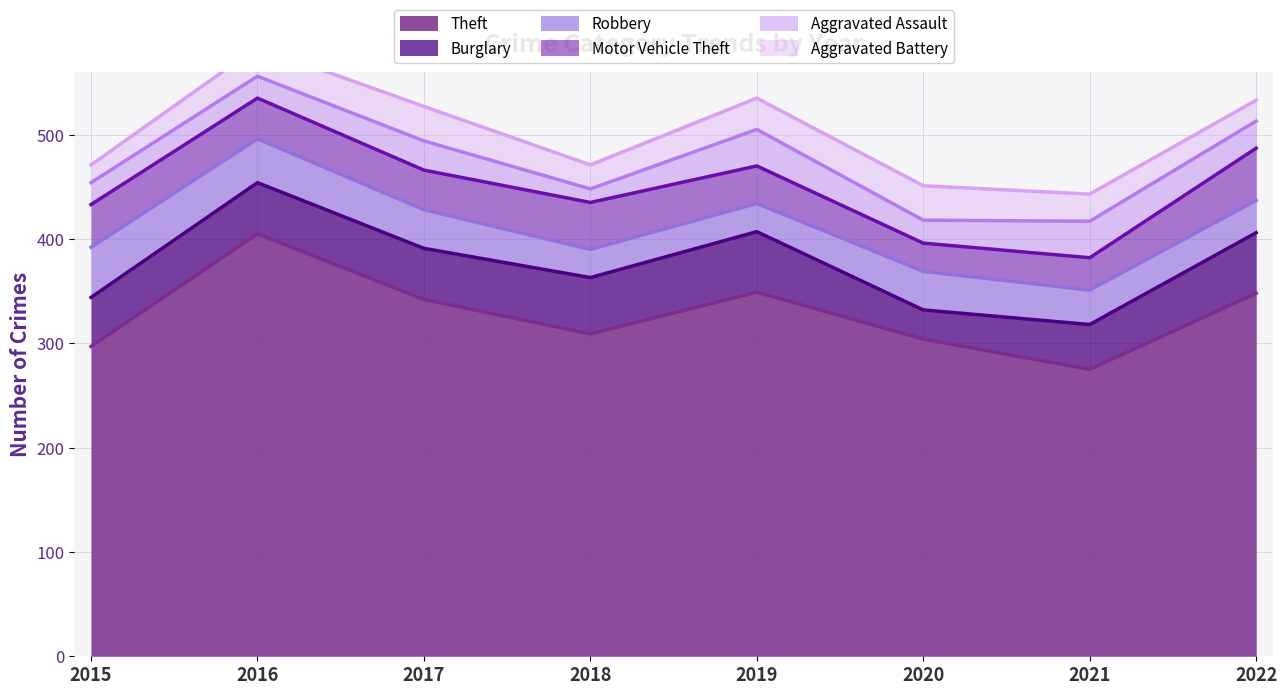

Which category has the lowest value in the Robbery series?

2018